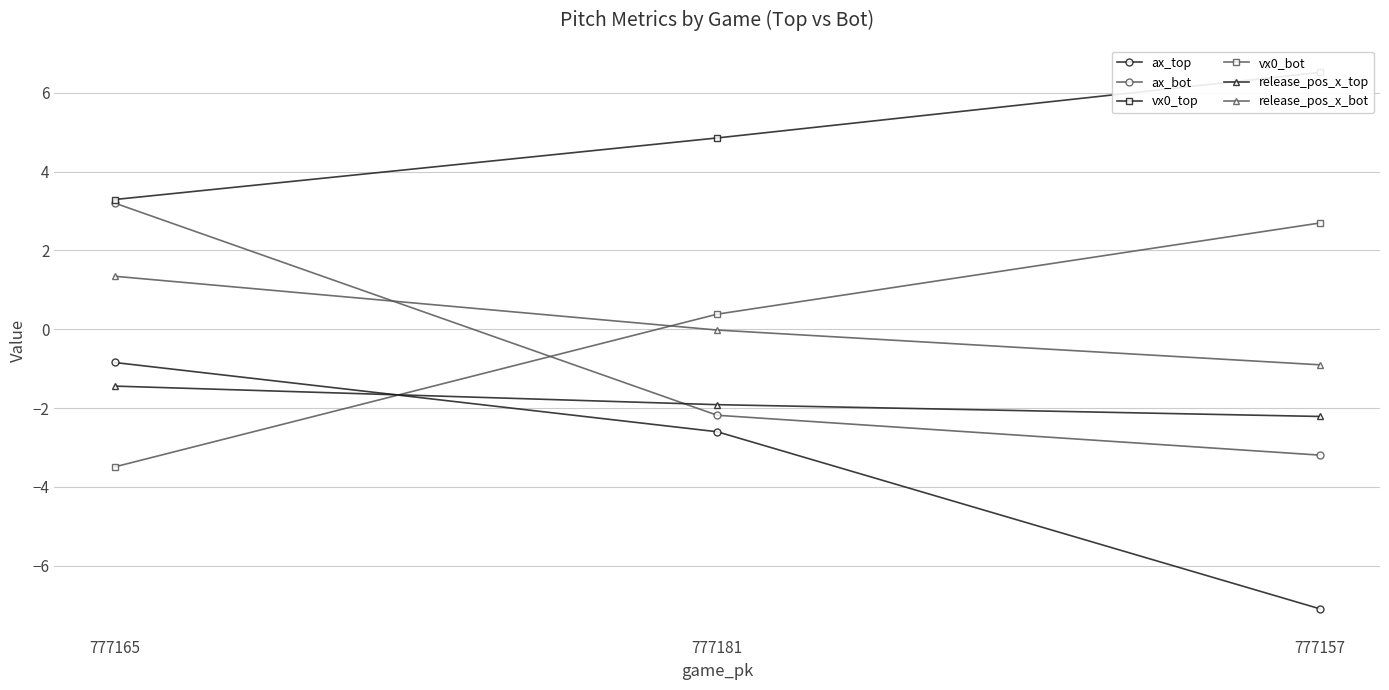

Which series changed the most between 777181 and 777157?

ax_top